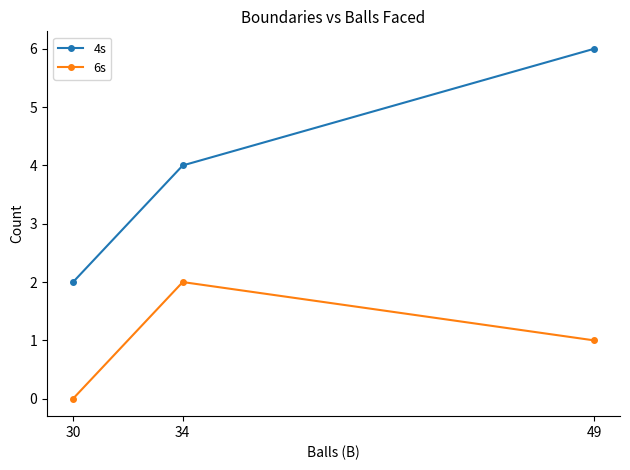

Which series has the largest total across all categories?

4s